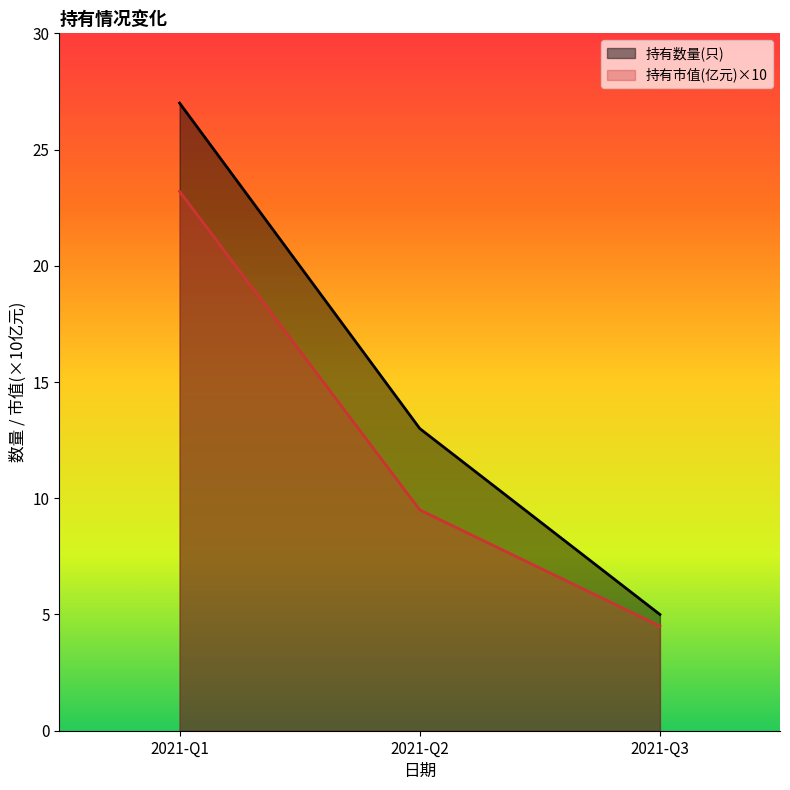

Which series has the largest range (max minus min)?

持有数量(只)